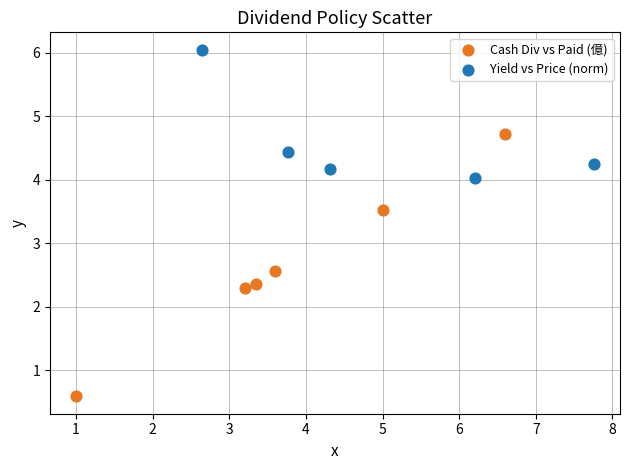

Which series has the largest Y range (max minus min)?

Cash Div vs Paid (億)